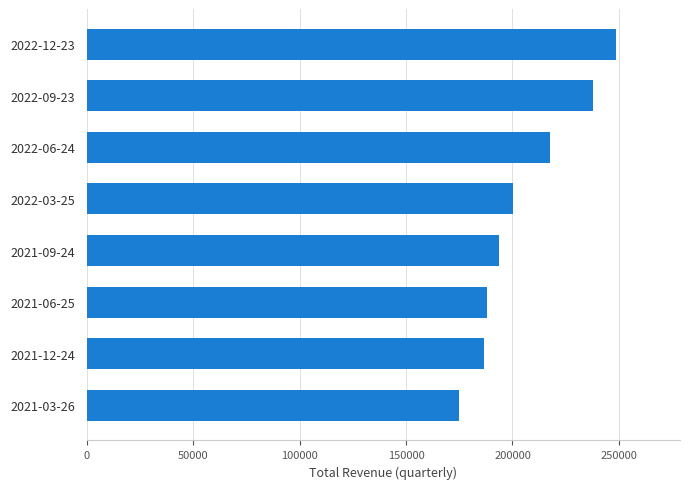

How many distinct data groups are displayed?

1